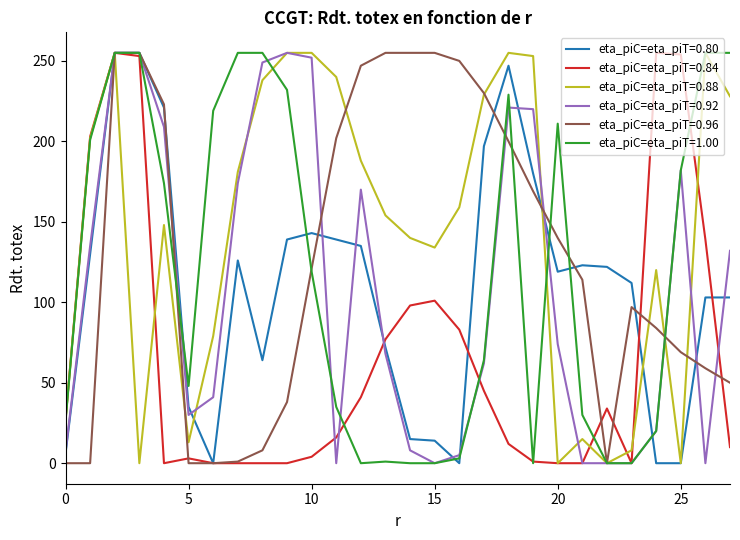

What is the greatest value displayed?

255